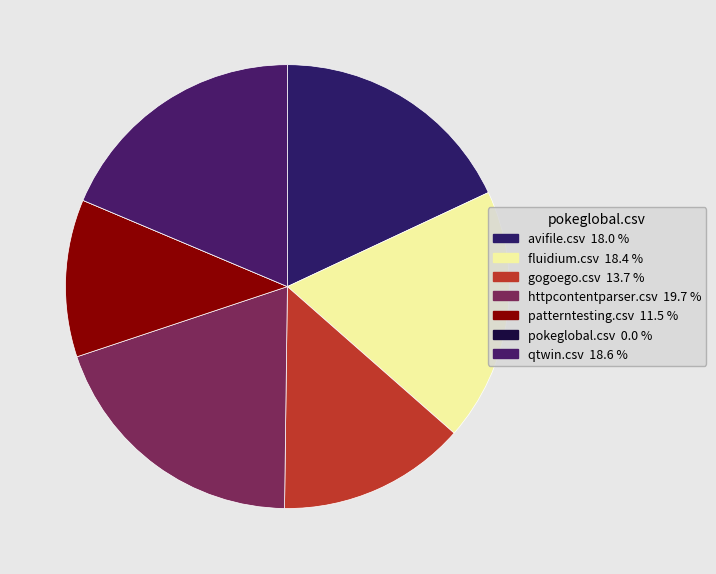

To the nearest percent, what portion does patterntesting.csv represent?

11%